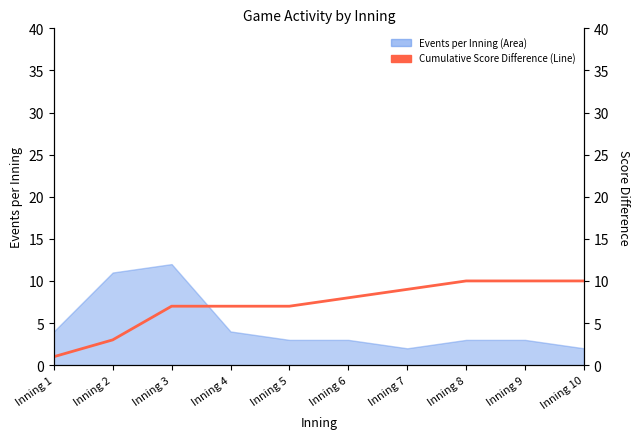

What is the difference between the values at Inning 3 and Inning 6?

1